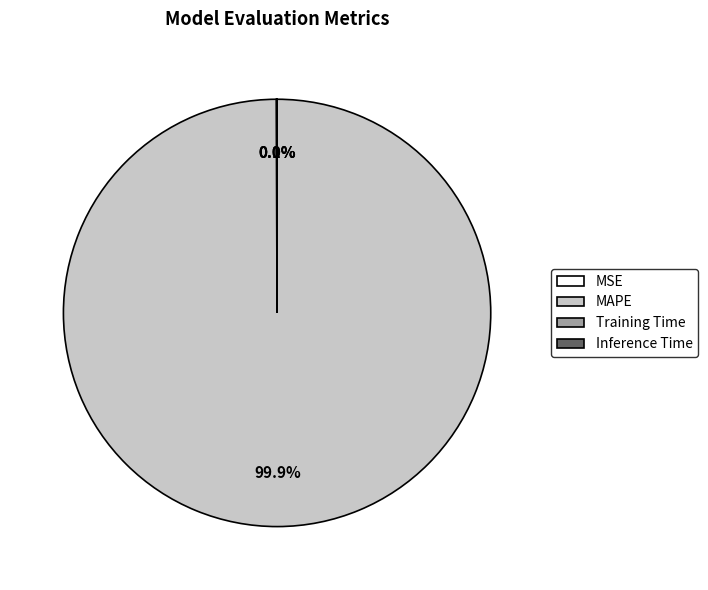

To the nearest percent, what is the average slice percentage?

25%